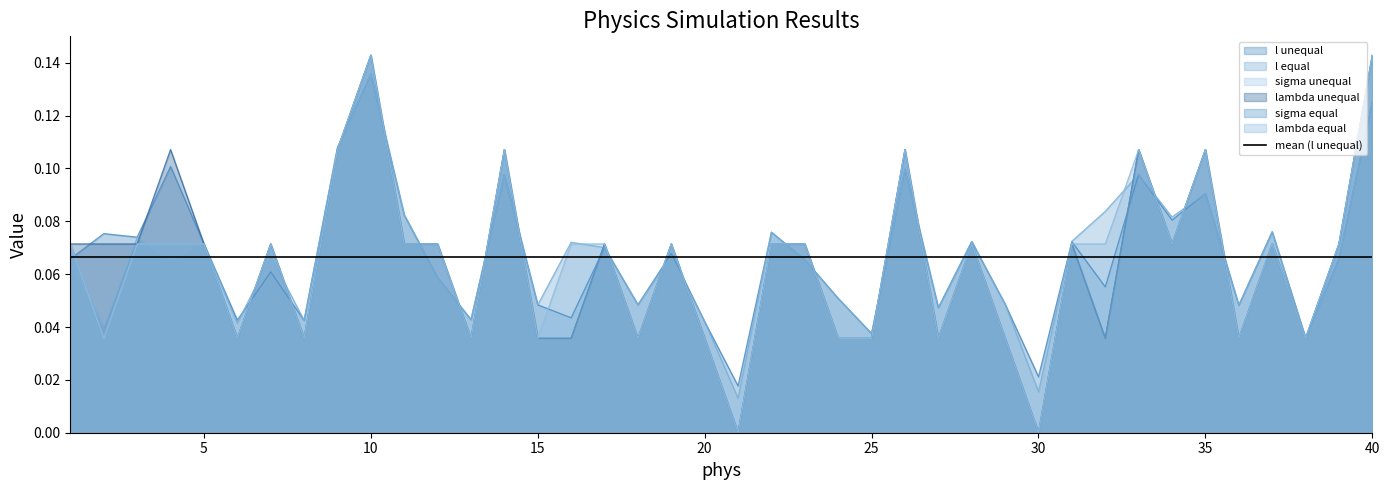

True or false: lambda equal and lambda unequal intersect in this chart.

False